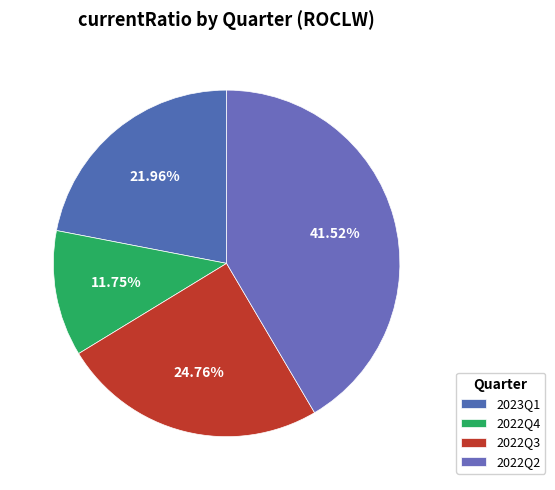

How many slices are in this pie chart?

4